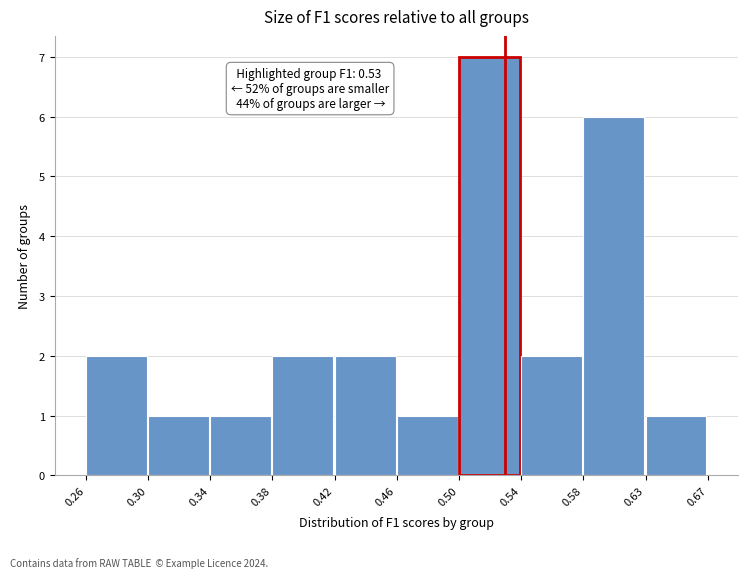

Reading left to right, what are all the values shown in this chart?

2	1	1	2	2	1	7	2	6	1